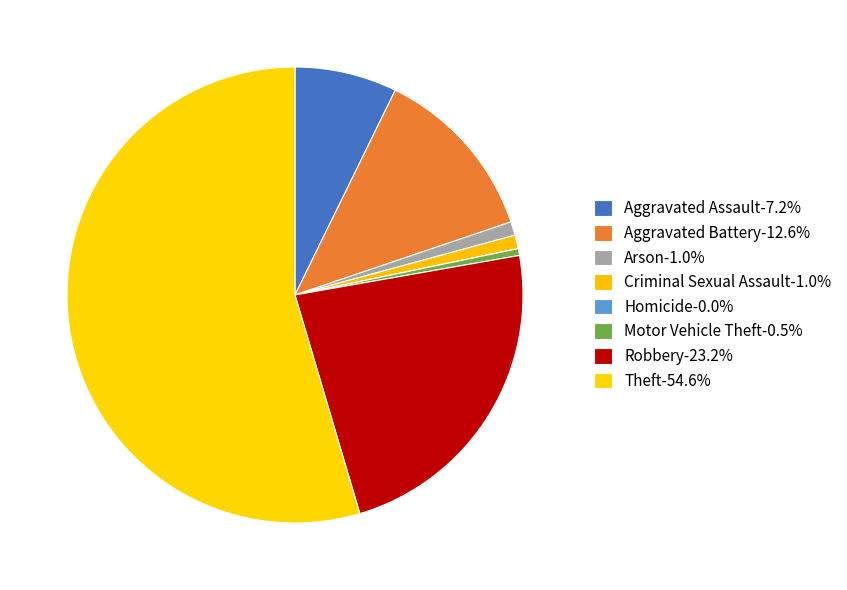

What is the smallest slice in the pie chart?

Homicide